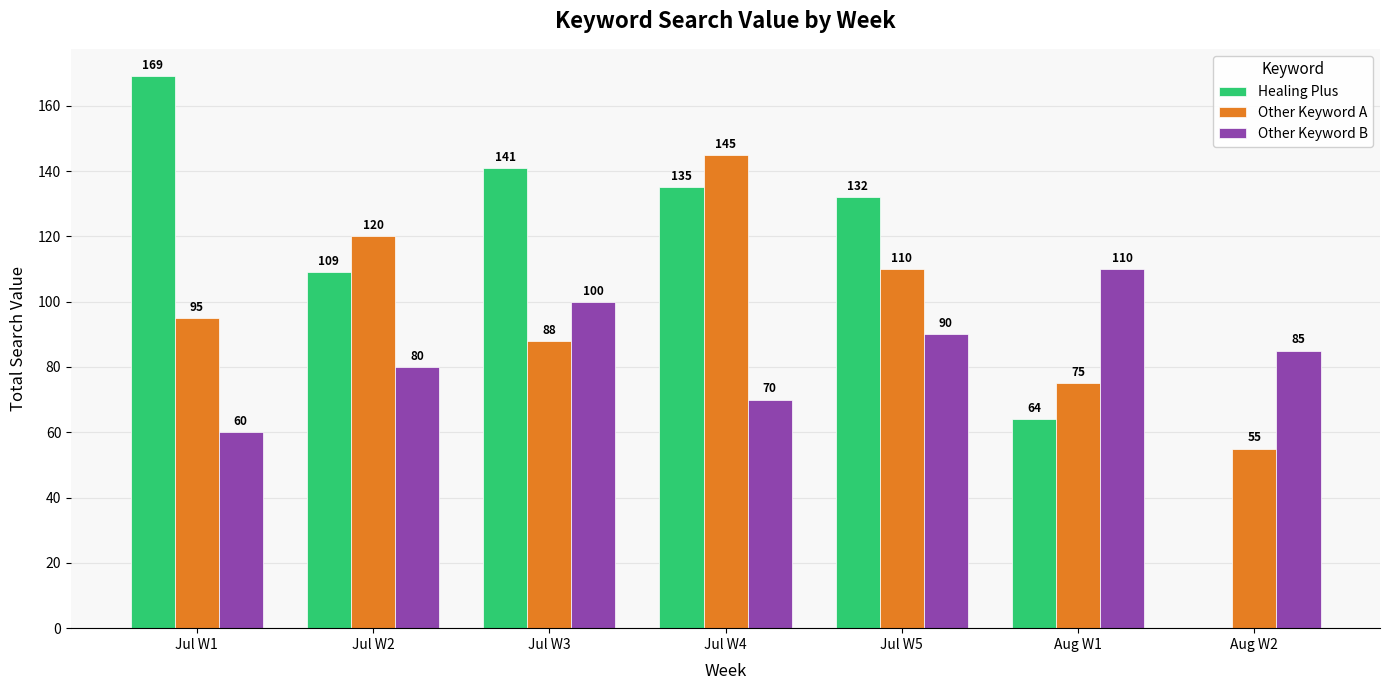

Reading left to right, list all the values displayed in this chart.

Healing Plus: 169	109	141	135	132	64	0
Other Keyword A: 95	120	88	145	110	75	55
Other Keyword B: 60	80	100	70	90	110	85